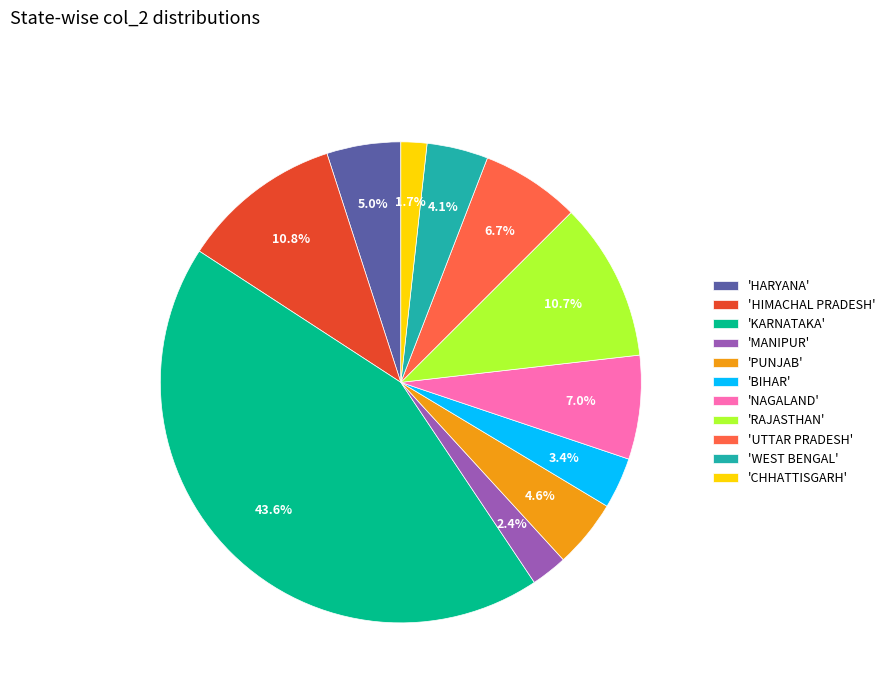

Is 'RAJASTHAN' the majority of the pie?

No